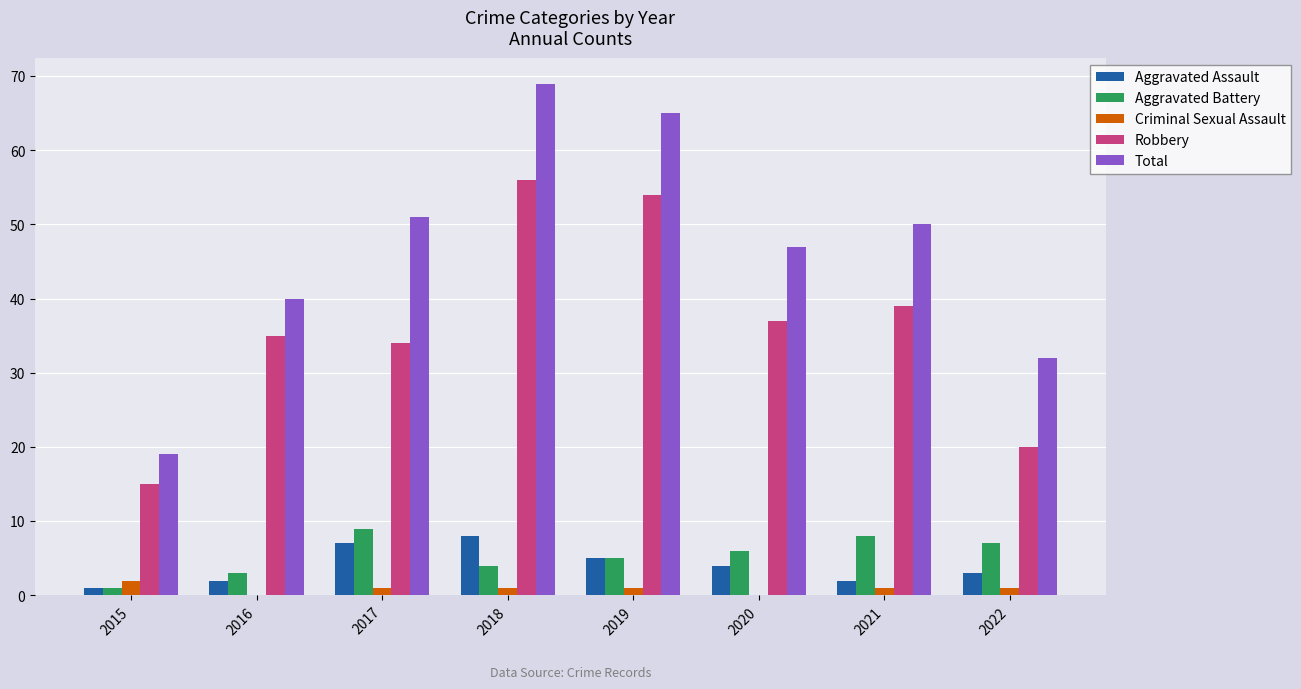

The value of Criminal Sexual Assault at 2020 is 0. True or false?

True